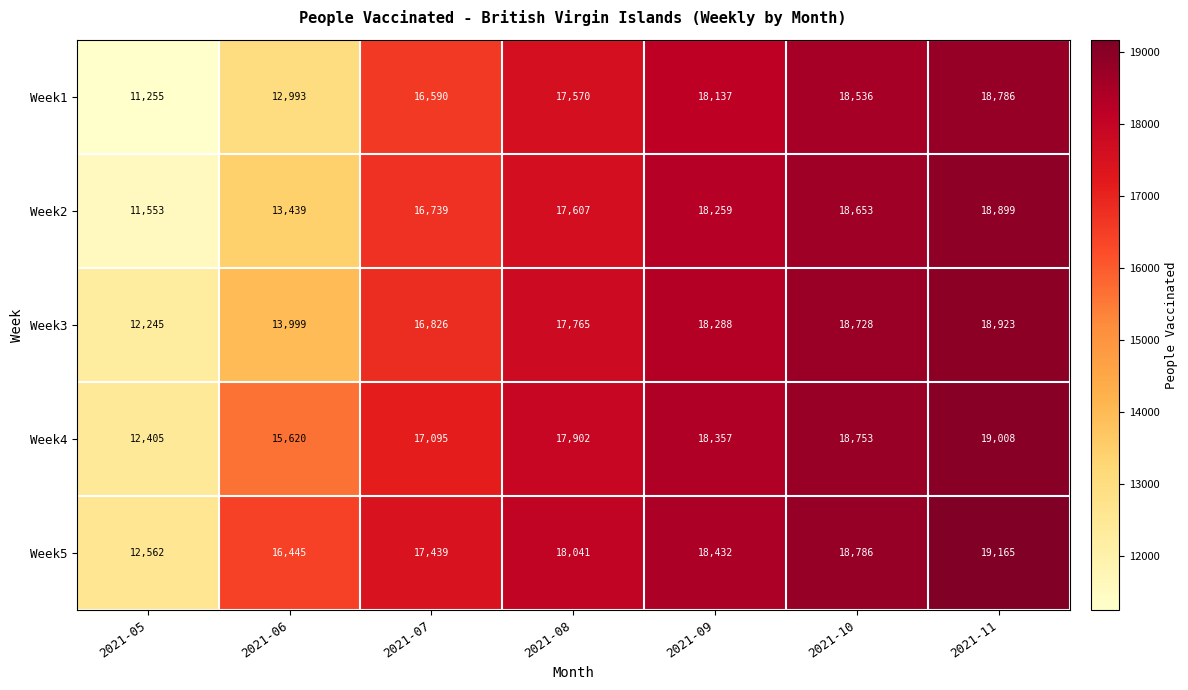

What is the sum of all Week3 values?

116774